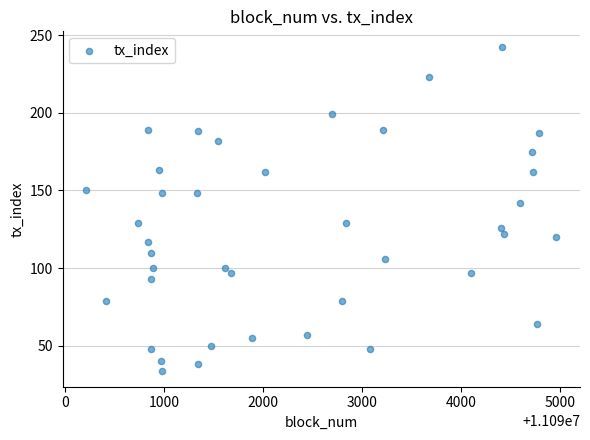

What Y value in the scatter plot is closest to 138?

142